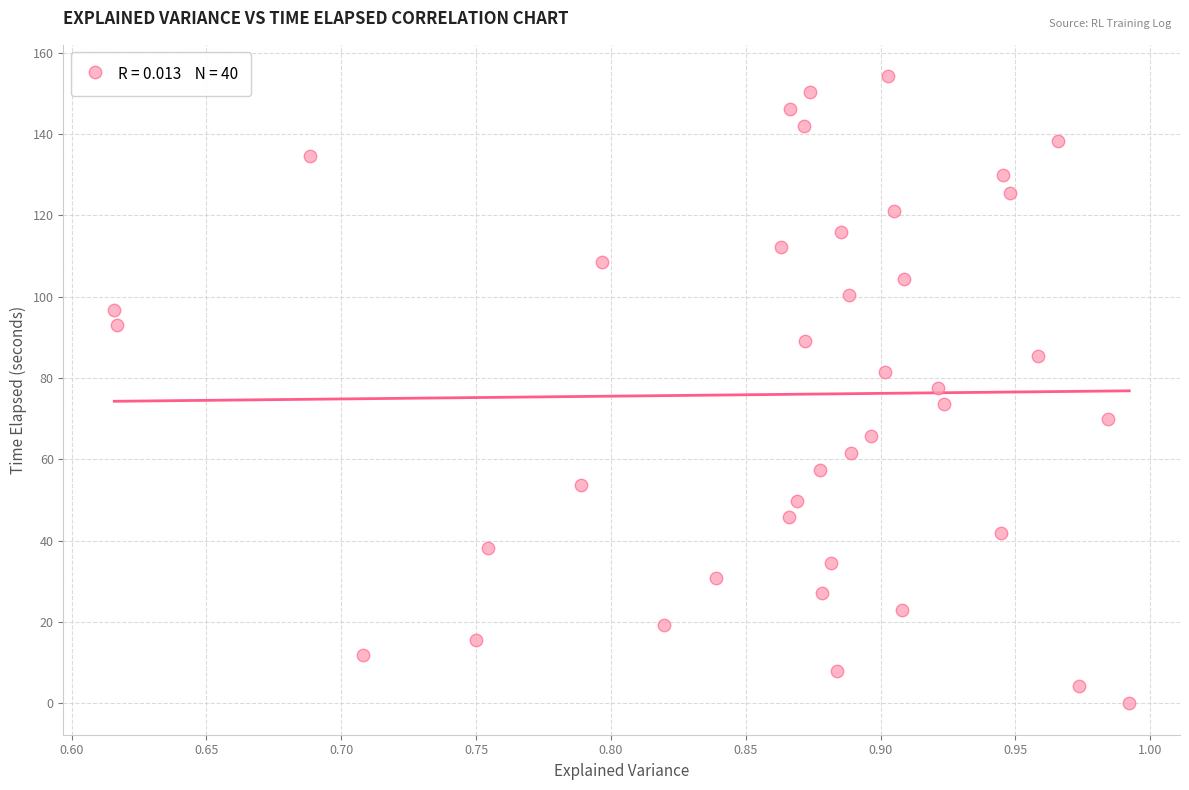

What is the range of X values (max minus min)?

0.4